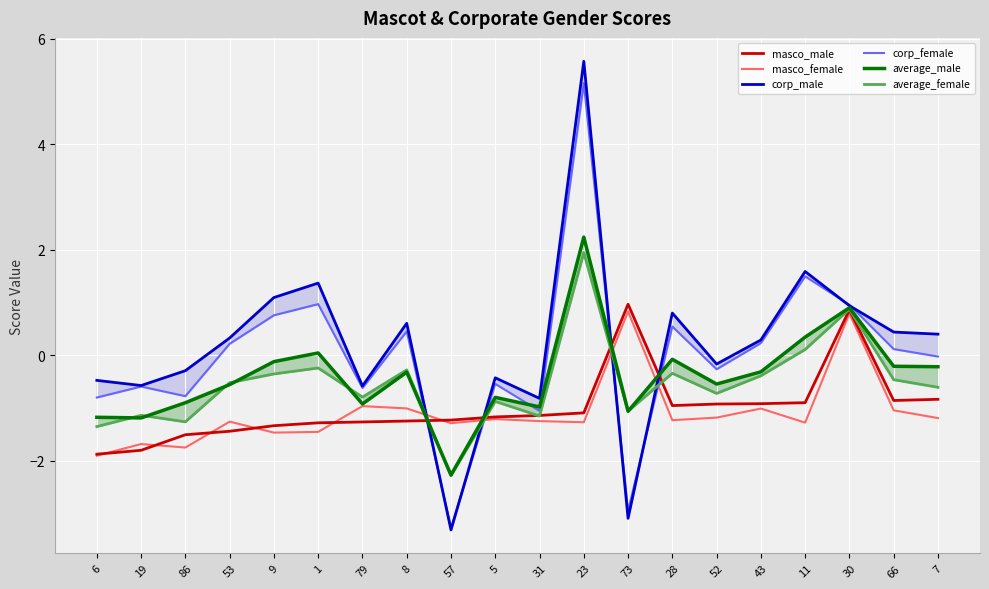

Is the value of corp_female at 23 greater than the value of average_male at 57?

Yes